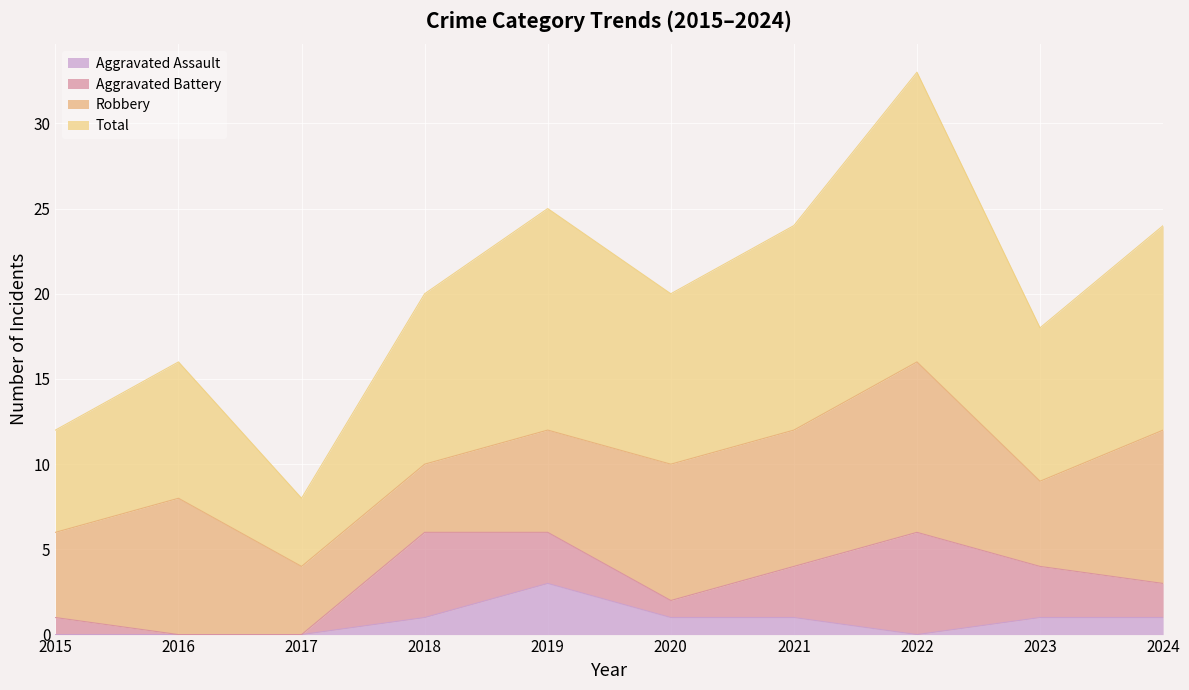

Is it true that Total equals 4 at 2016?

False